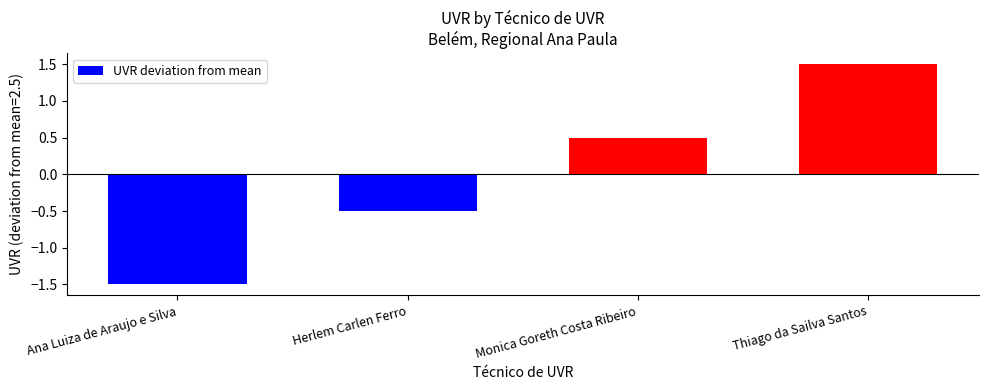

The value at Ana Luiza de Araujo e Silva is -1.0. True or false?

False